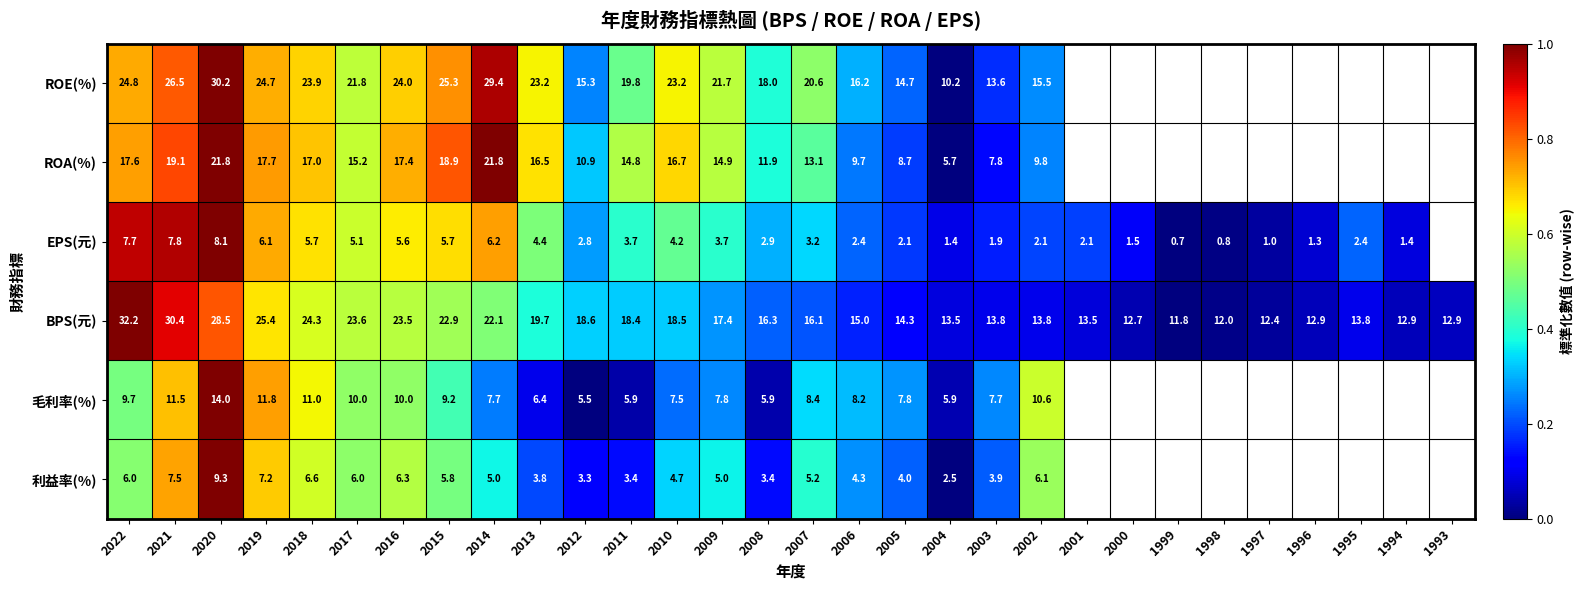

Rank the series at 2011 from lowest to highest value.

利益率(%), EPS(元), 毛利率(%), ROA(%), BPS(元), ROE(%)